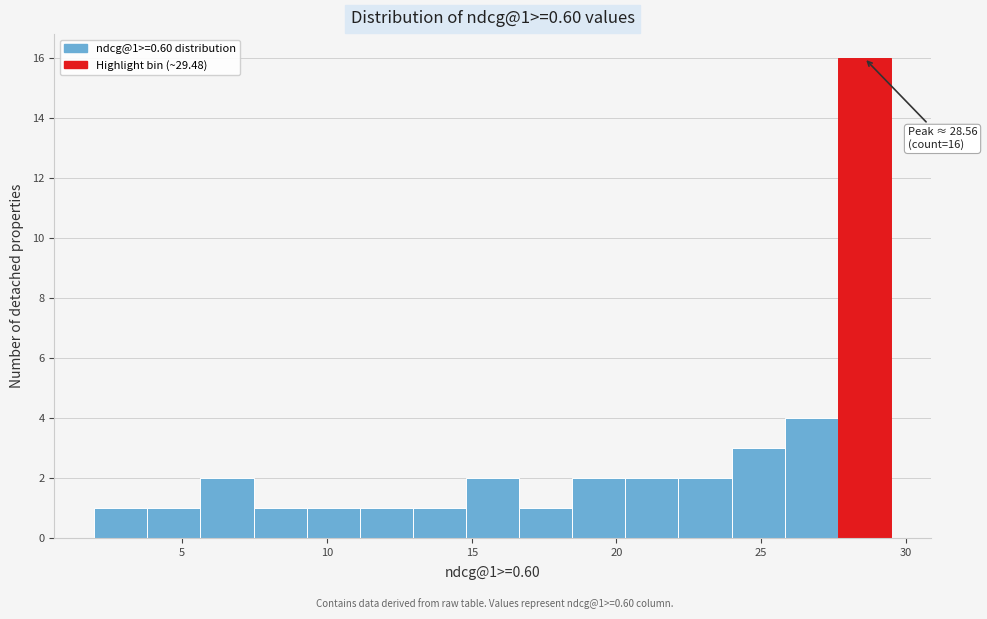

Around what value on the x-axis is the tallest bar? Give the approximate position of its centre, as read against the axis.

28.5